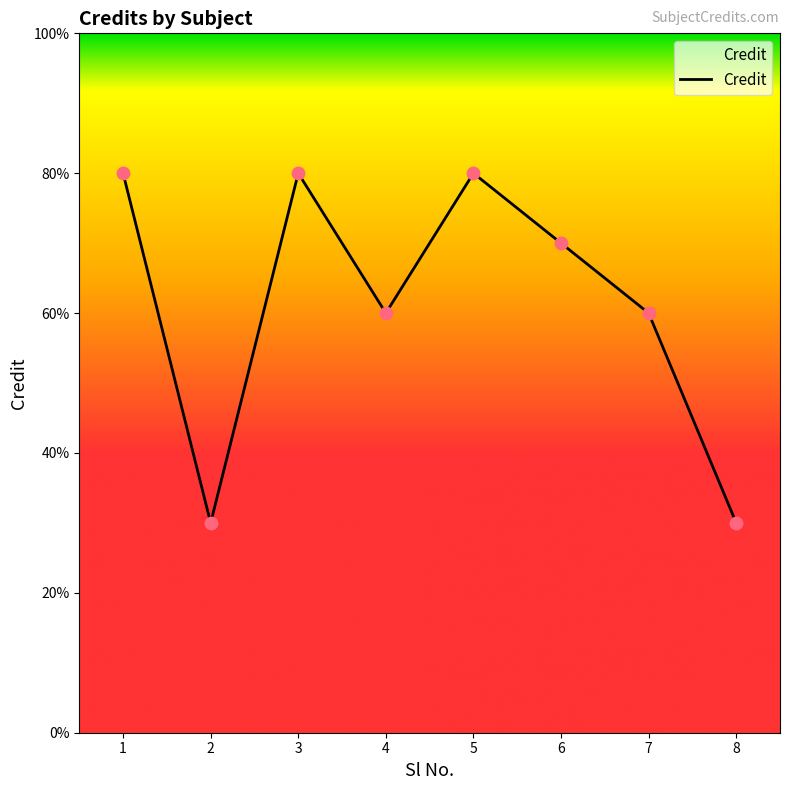

Which has a higher value, 3 or 8?

3